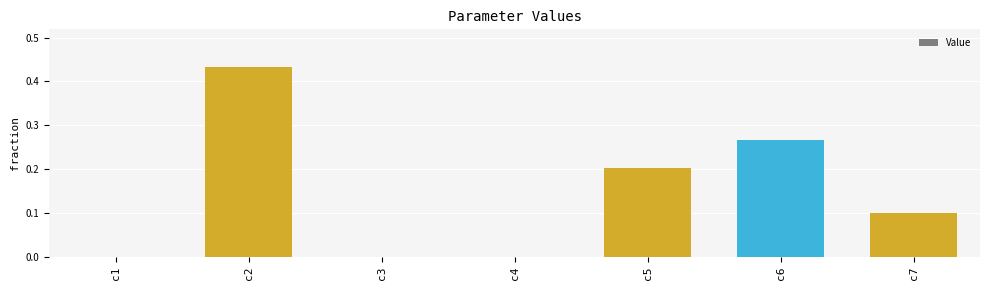

Between c7 and c4, which is larger?

c7